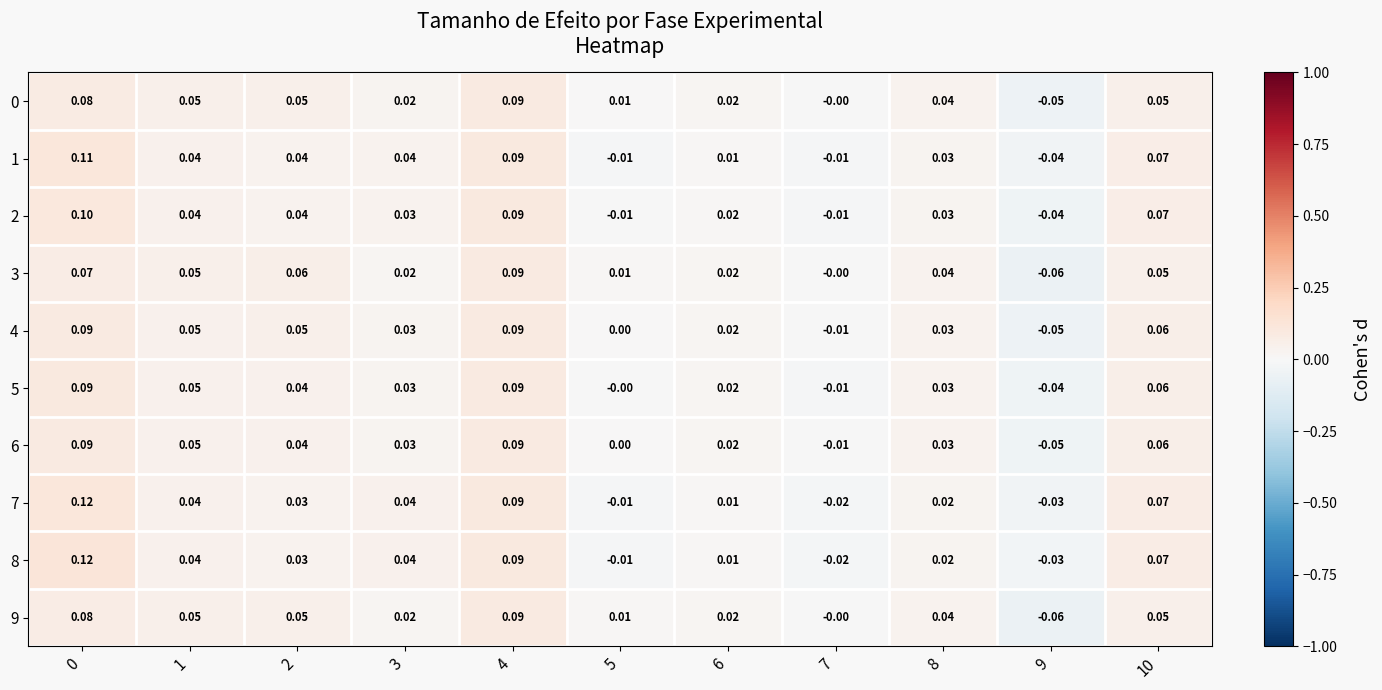

How many distinct data groups are displayed?

10